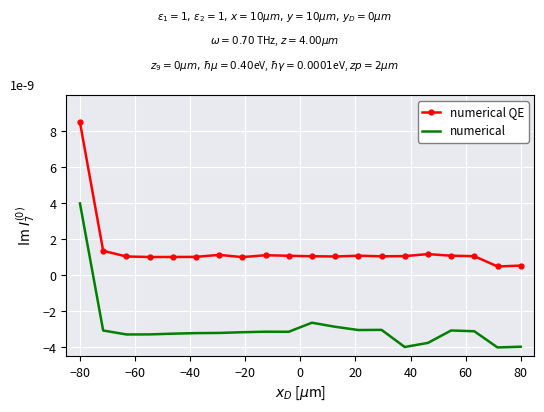

List the series in order of their overall mean, highest first.

numerical QE, numerical